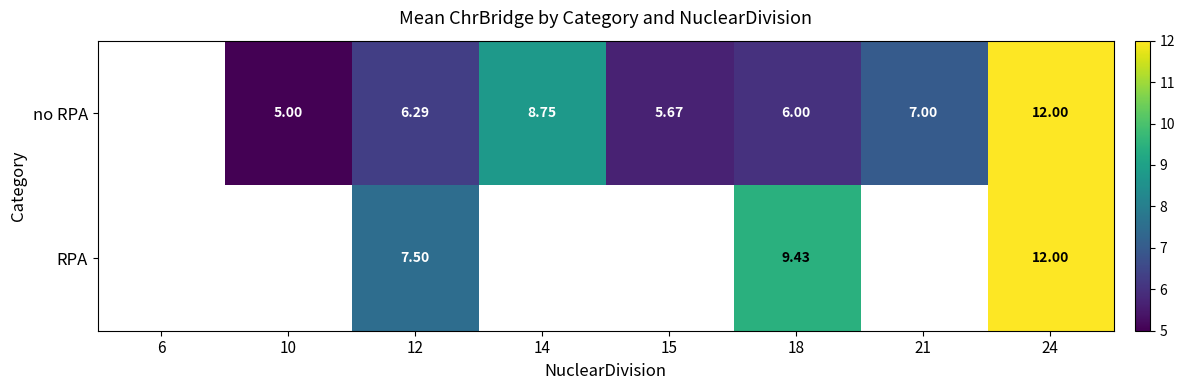

What is the minimum value shown in the chart?

5.0